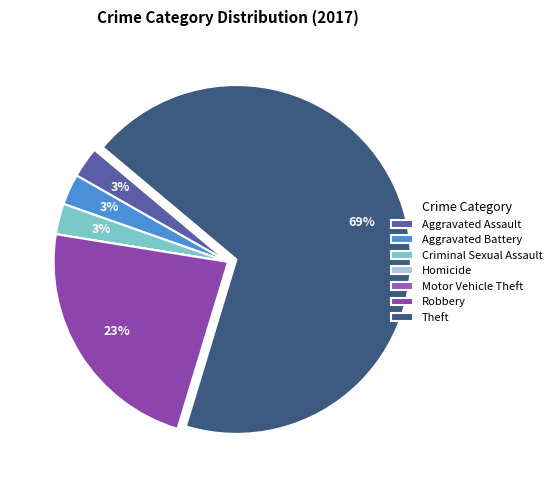

Rank the categories by value from lowest to highest.

Homicide, Motor Vehicle Theft, Aggravated Assault, Aggravated Battery, Criminal Sexual Assault, Robbery, Theft